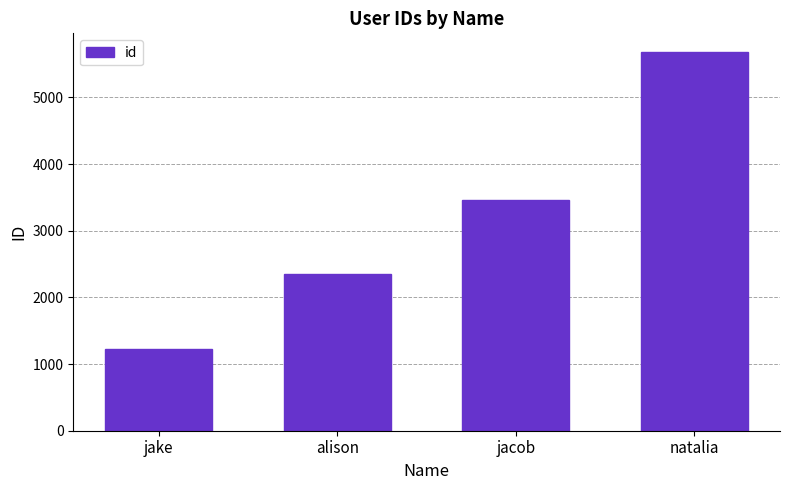

Approximately how many times larger is the value at jacob compared to natalia?

0.6